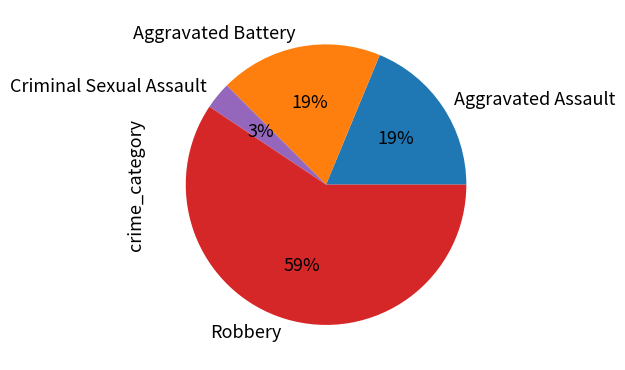

Count the number of slices in the pie.

4